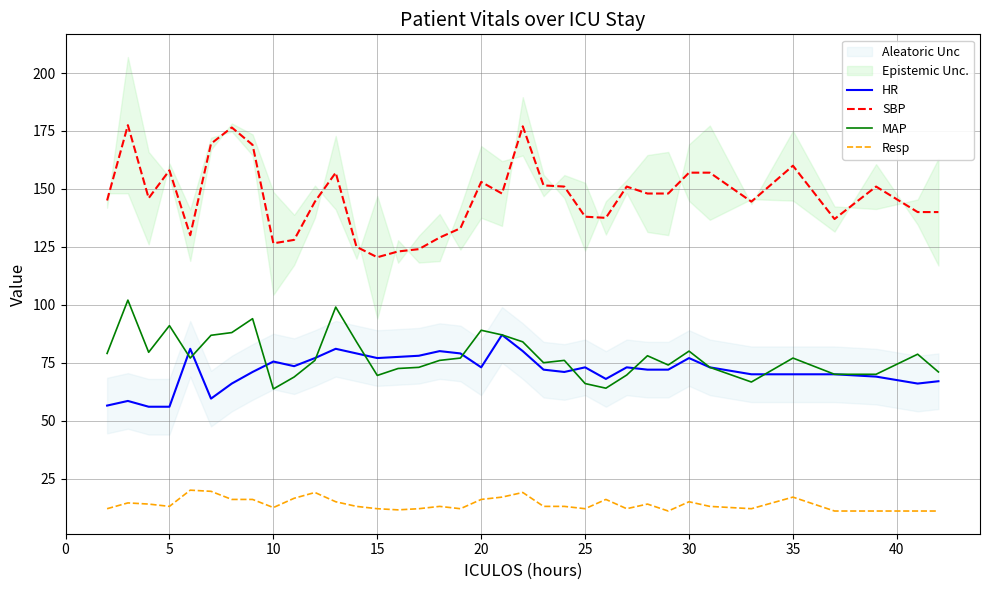

What is the highest value of the SBP series?

177.5